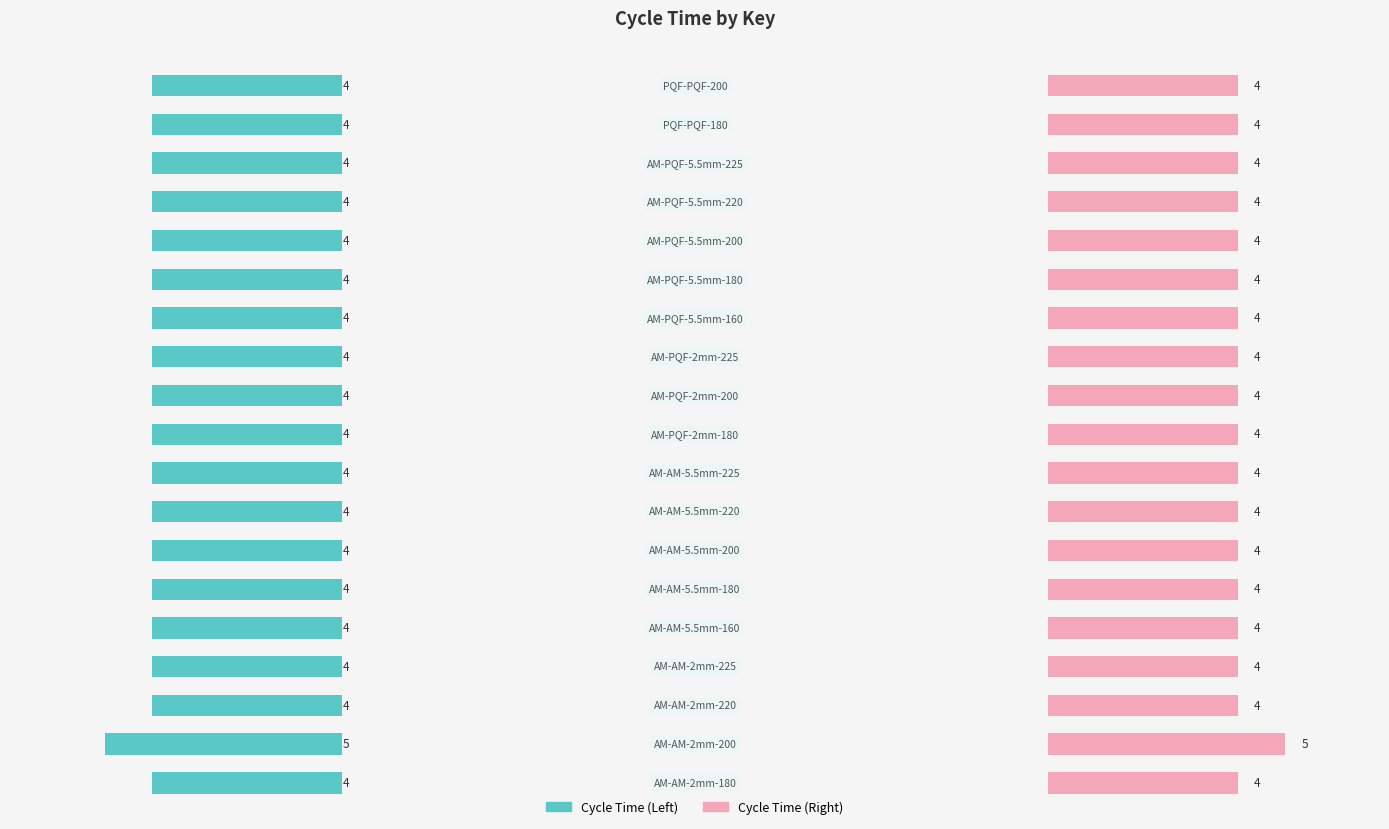

Rank the series by their maximum value, from lowest to highest.

Cycle Time (Left), Cycle Time (Right)